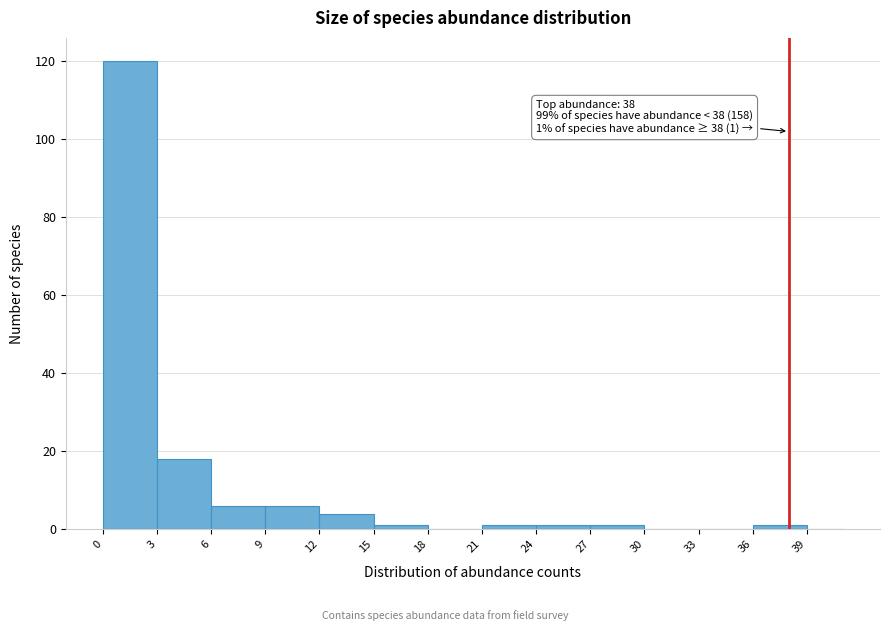

Over which range of the x-axis is the bar tallest?

0 to 3